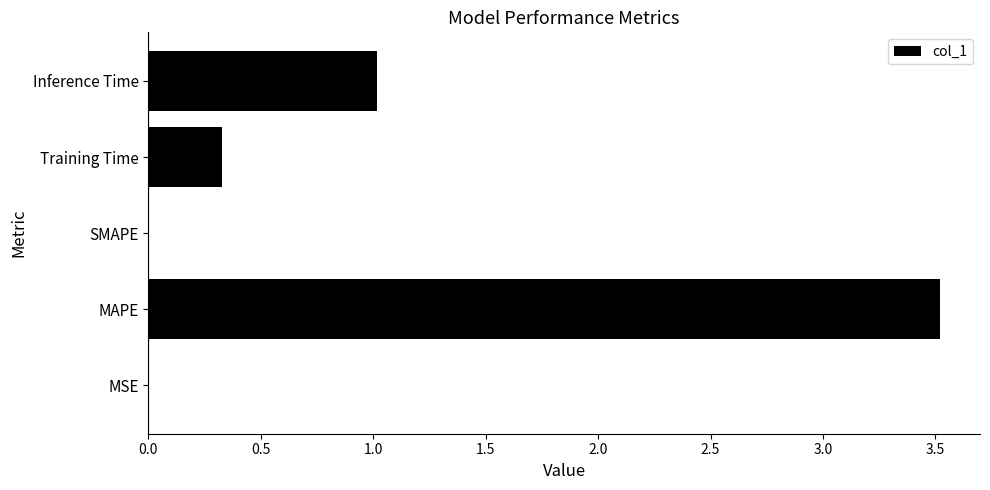

At which label is the value closest to 1?

Inference Time